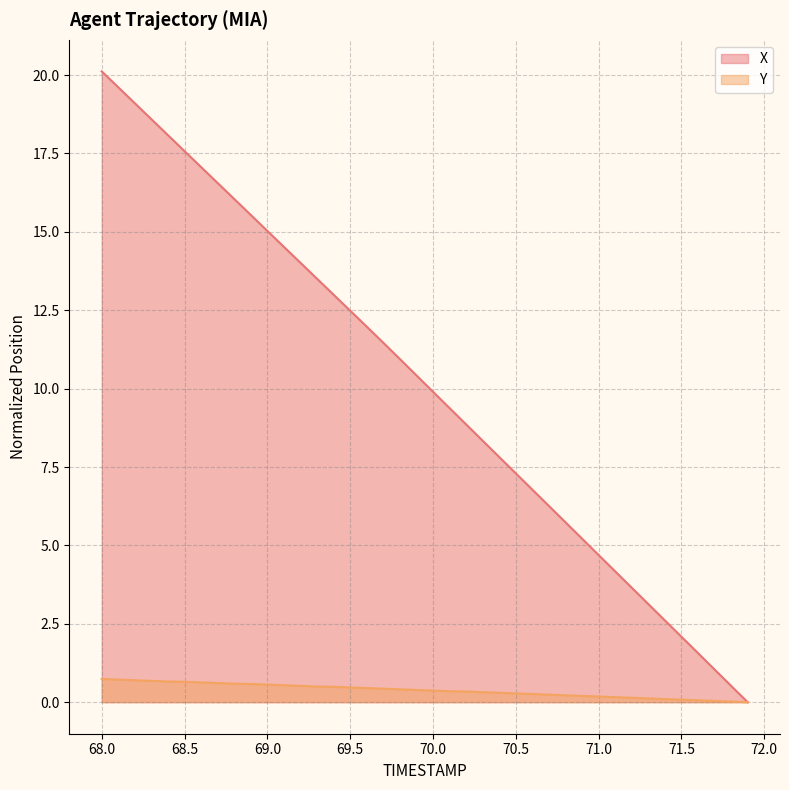

What is the label of the 31st point from the left?

71.0